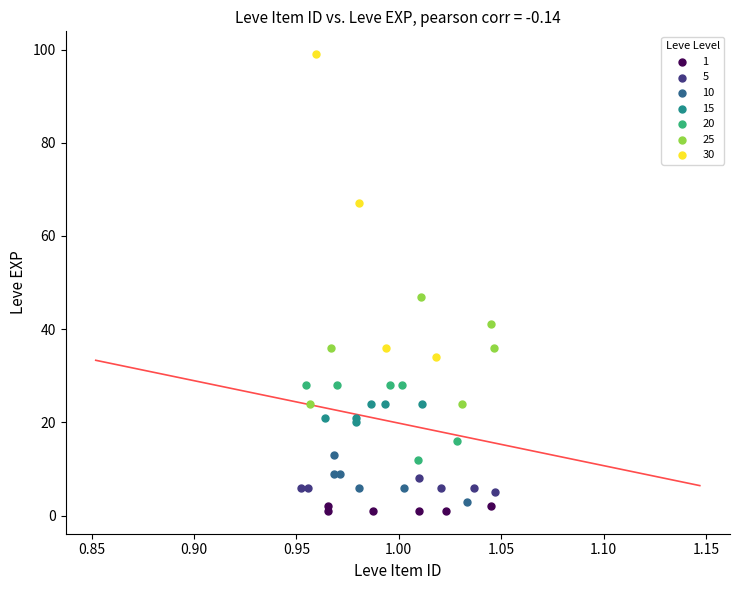

Which series reaches the maximum Y coordinate?

30